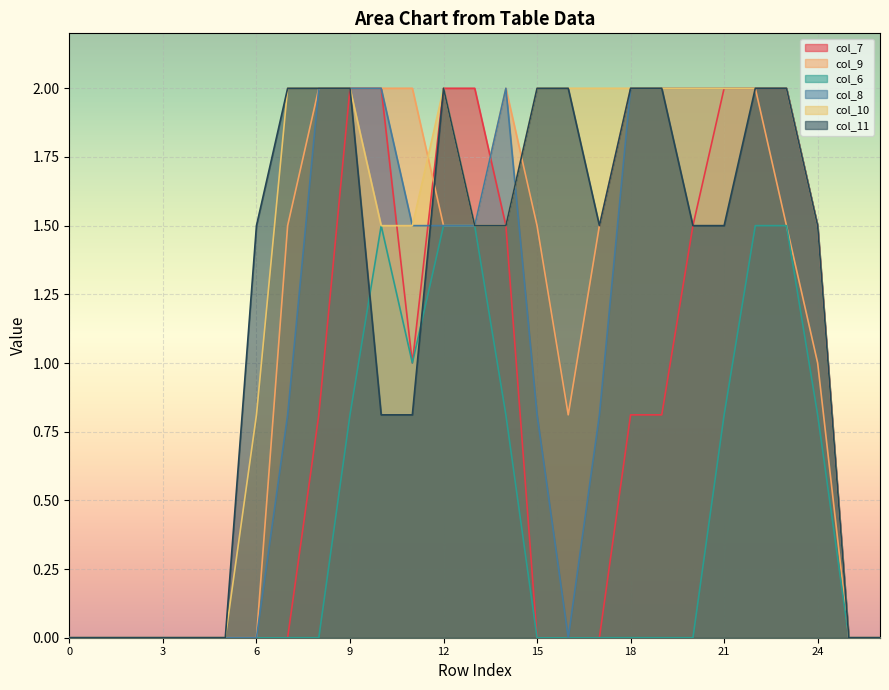

Reading right to left, what are all the values shown in this chart?

col_7: 0.0	0.0	1.5	2.0	2.0	2.0	1.5	0.8	0.8	0.0	0.0	0.0	1.5	2.0	2.0	1.0	2.0	2.0	0.8	0.0	0.0	0.0	0.0	0.0	0.0	0.0	0.0
col_9: 0.0	0.0	1.0	1.5	2.0	2.0	2.0	2.0	2.0	1.5	0.8	1.5	2.0	1.5	1.5	2.0	2.0	2.0	2.0	1.5	0.0	0.0	0.0	0.0	0.0	0.0	0.0
col_6: 0.0	0.0	0.8	1.5	1.5	0.8	0.0	0.0	0.0	0.0	0.0	0.0	0.8	1.5	1.5	1.0	1.5	0.8	0.0	0.0	0.0	0.0	0.0	0.0	0.0	0.0	0.0
col_8: 0.0	0.0	1.5	2.0	2.0	2.0	2.0	2.0	2.0	0.8	0.0	0.8	2.0	1.5	1.5	1.5	2.0	2.0	2.0	0.8	0.0	0.0	0.0	0.0	0.0	0.0	0.0
col_10: 0.0	0.0	1.5	2.0	2.0	2.0	2.0	2.0	2.0	2.0	2.0	2.0	1.5	1.5	2.0	1.5	1.5	2.0	2.0	2.0	0.8	0.0	0.0	0.0	0.0	0.0	0.0
col_11: 0.0	0.0	1.5	2.0	2.0	1.5	1.5	2.0	2.0	1.5	2.0	2.0	1.5	1.5	2.0	0.8	0.8	2.0	2.0	2.0	1.5	0.0	0.0	0.0	0.0	0.0	0.0